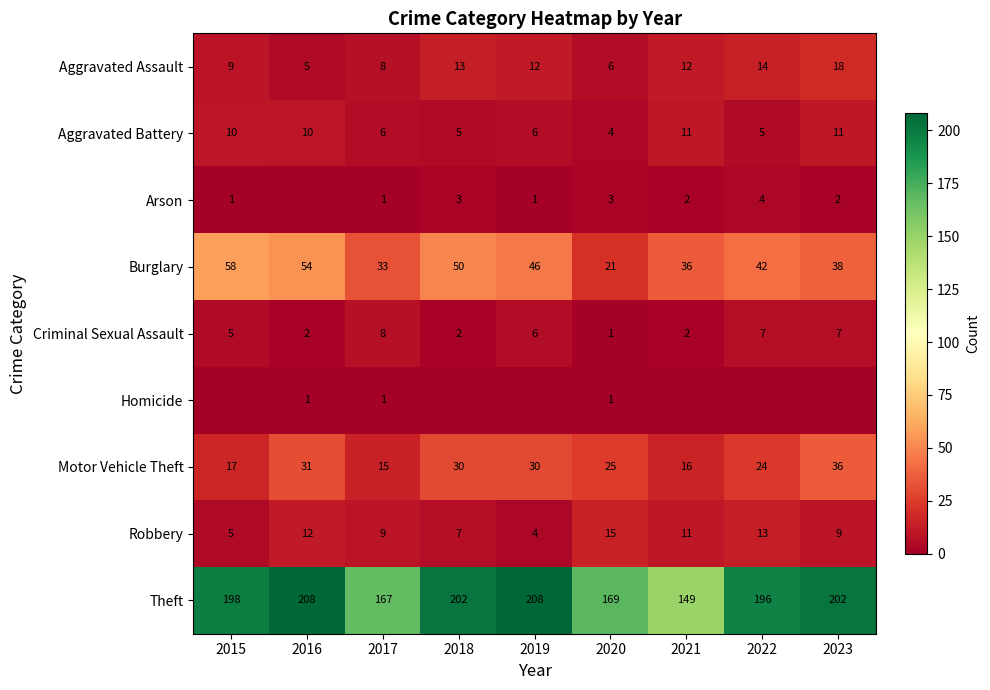

What is the approximate value of Robbery at 2022, to the nearest 5?

15